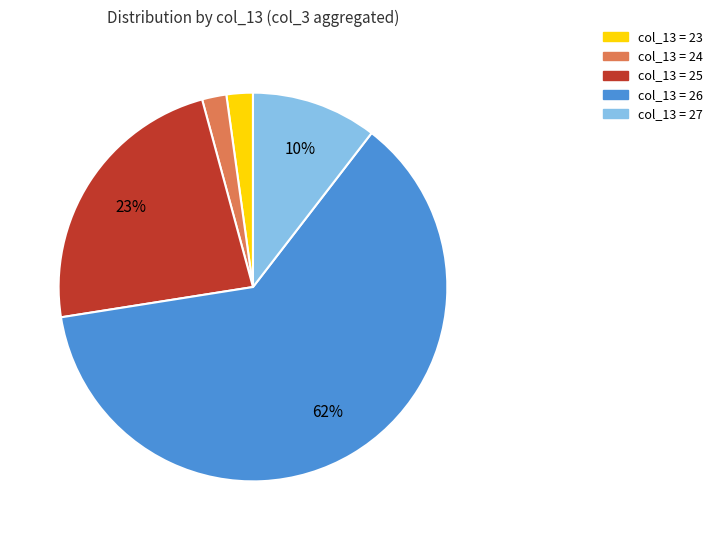

Is there any slice that represents more than half of the pie?

Yes